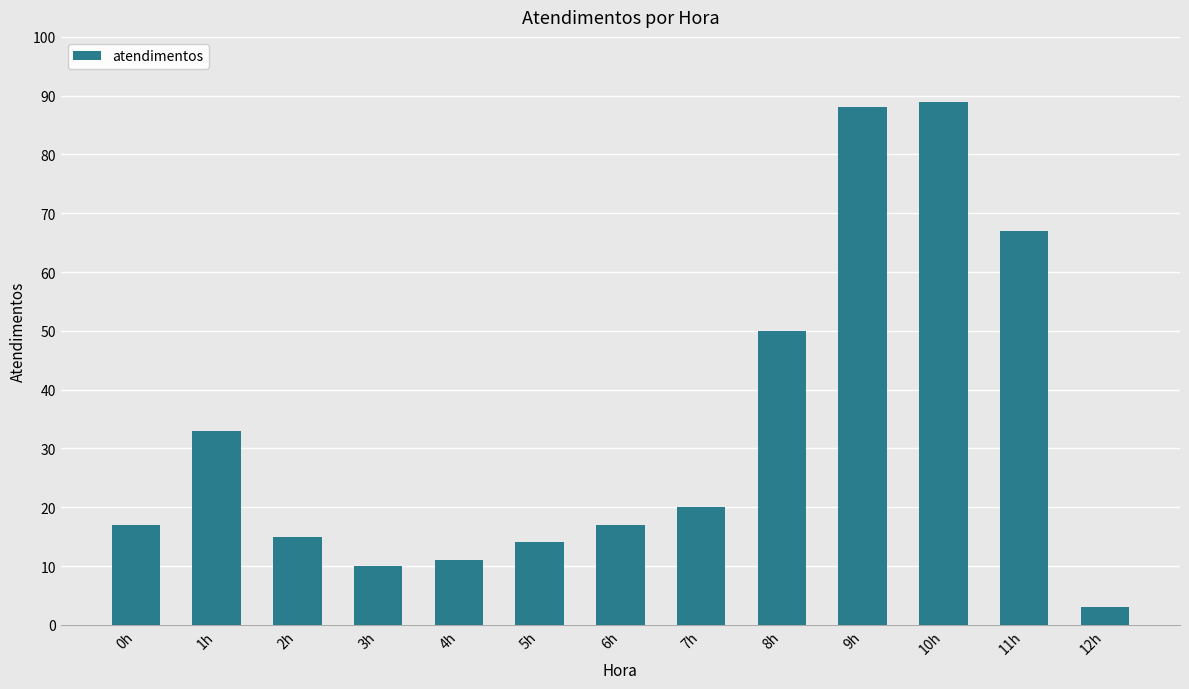

Read the value at 8h.

50